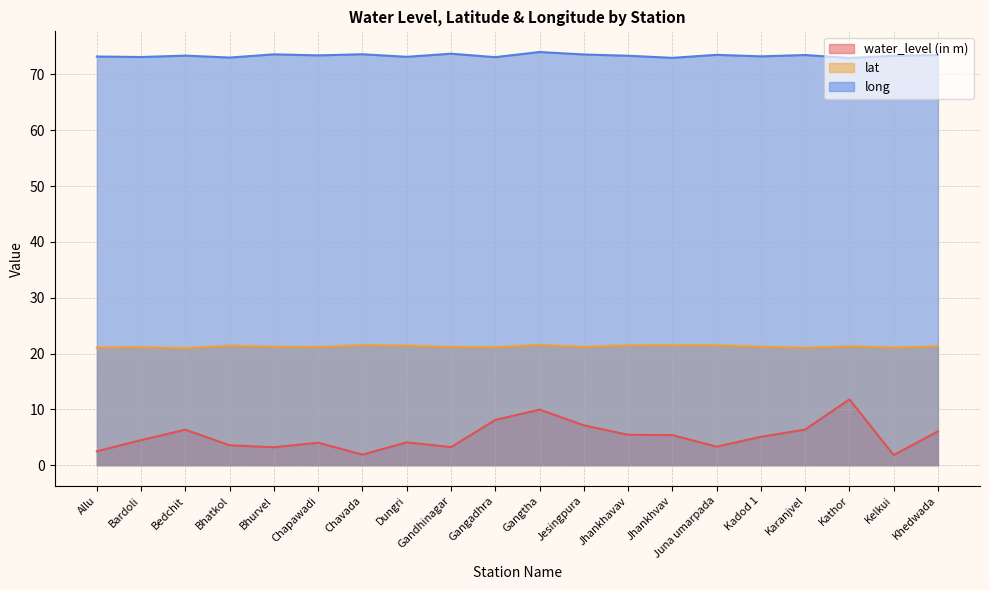

At which label does lat reach its minimum?

Bedchit